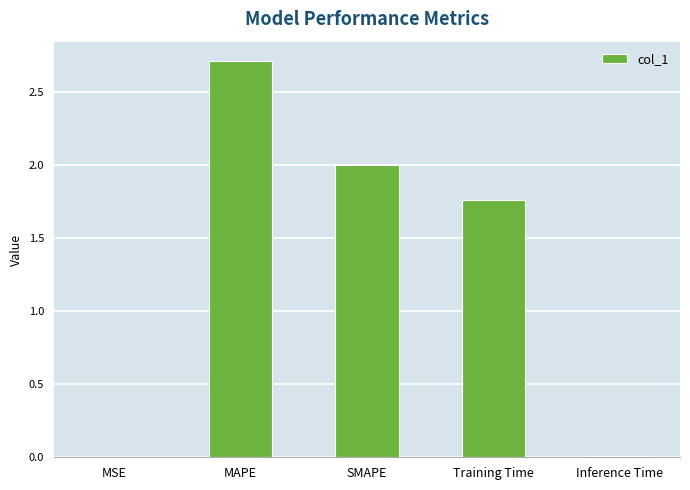

What is the maximum value shown in the chart?

2.7